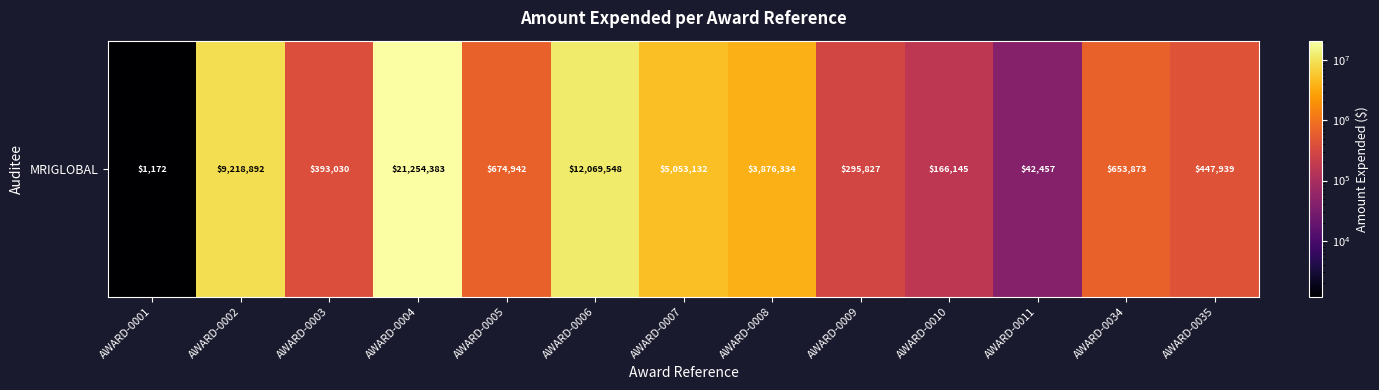

True or false: the data shows 12069548 at AWARD-0006.

True